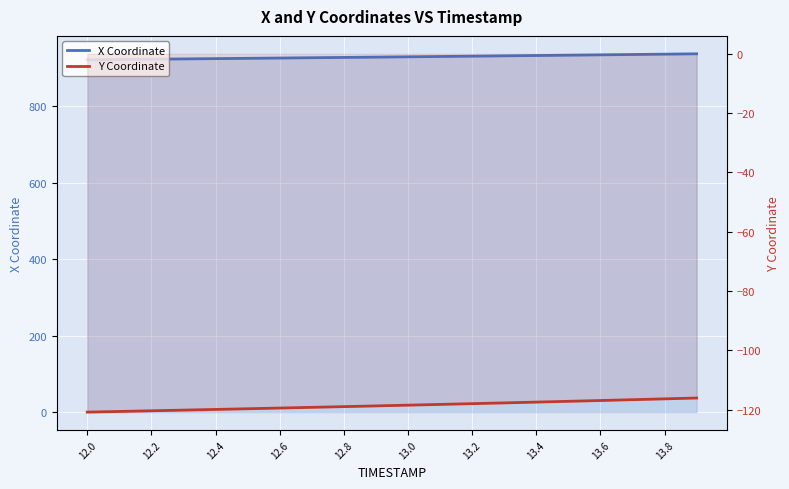

What is the maximum value shown in the chart?

937.9